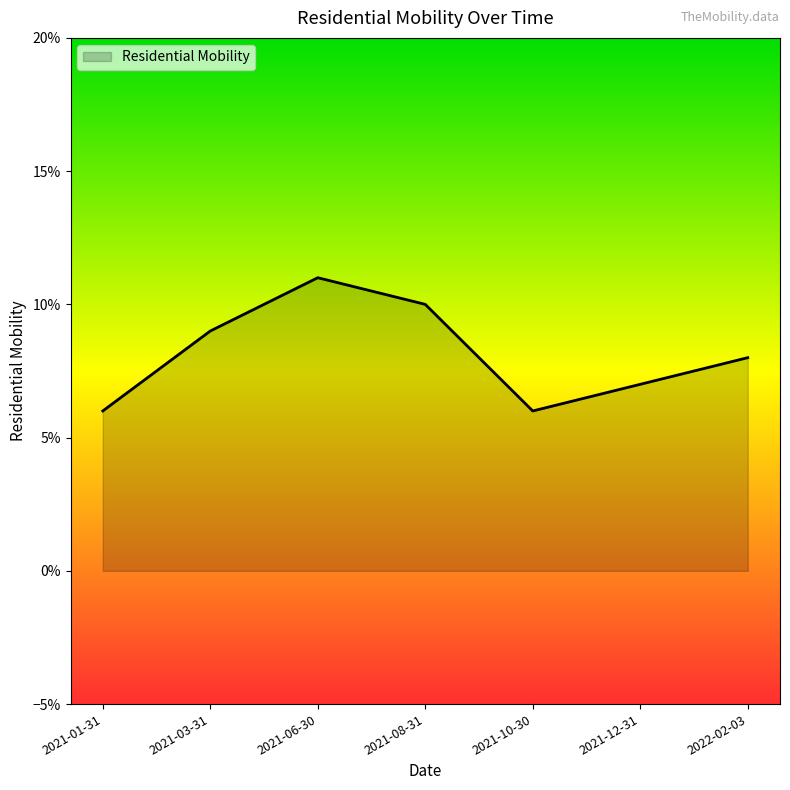

Read the value at 2021-08-31.

0.1